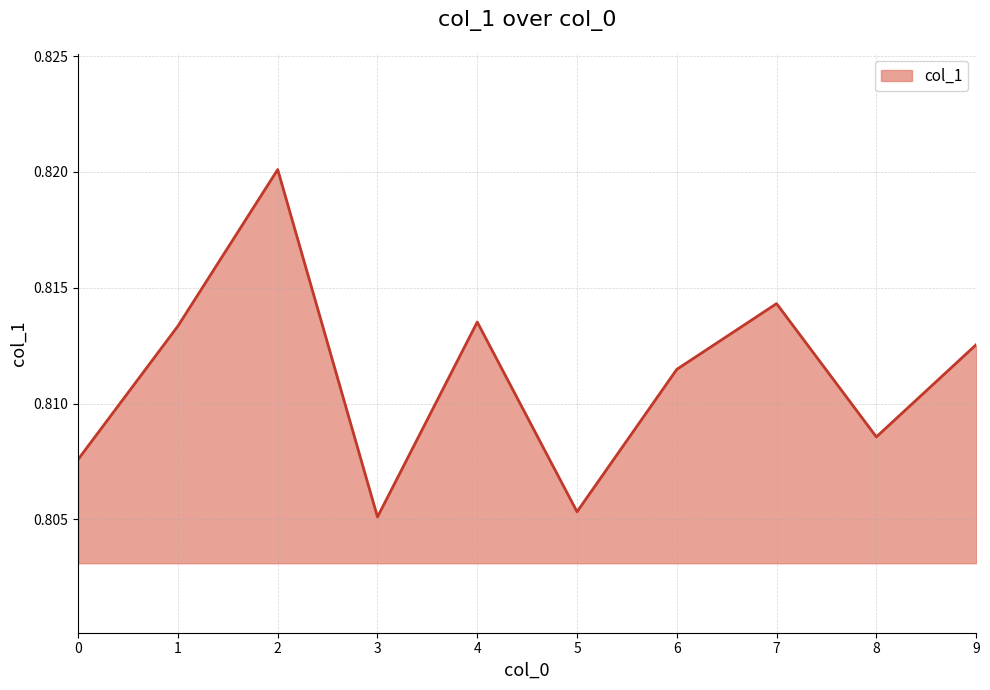

Is it true that the value at 5 is 1.2?

False